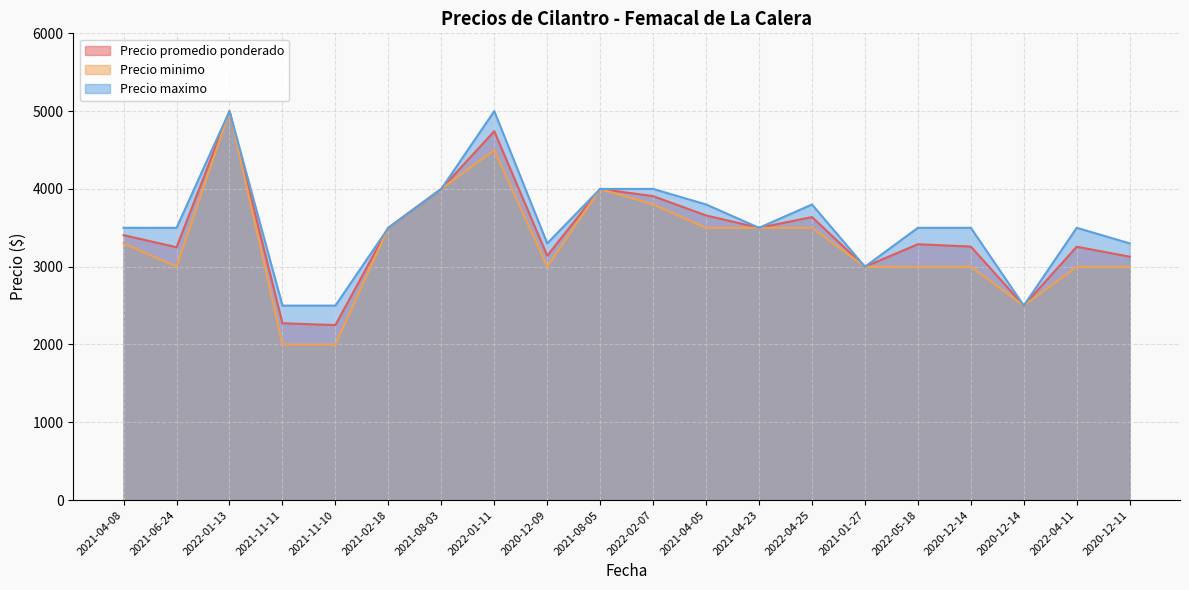

Reading right to left, transcribe all the data shown in this chart.

Precio promedio ponderado: 2020-12-11=3129	2022-04-11=3257	2020-12-14=2500	2020-12-14=3259	2022-05-18=3289	2021-01-27=3000	2022-04-25=3638	2021-04-23=3500	2021-04-05=3659	2022-02-07=3907	2021-08-05=4000	2020-12-09=3141	2022-01-11=4742	2021-08-03=4000	2021-02-18=3500	2021-11-10=2250	2021-11-11=2273	2022-01-13=5000	2021-06-24=3250	2021-04-08=3406
Precio minimo: 2020-12-11=3000	2022-04-11=3000	2020-12-14=2500	2020-12-14=3000	2022-05-18=3000	2021-01-27=3000	2022-04-25=3500	2021-04-23=3500	2021-04-05=3500	2022-02-07=3800	2021-08-05=4000	2020-12-09=3000	2022-01-11=4500	2021-08-03=4000	2021-02-18=3500	2021-11-10=2000	2021-11-11=2000	2022-01-13=5000	2021-06-24=3000	2021-04-08=3300
Precio maximo: 2020-12-11=3300	2022-04-11=3500	2020-12-14=2500	2020-12-14=3500	2022-05-18=3500	2021-01-27=3000	2022-04-25=3800	2021-04-23=3500	2021-04-05=3800	2022-02-07=4000	2021-08-05=4000	2020-12-09=3300	2022-01-11=5000	2021-08-03=4000	2021-02-18=3500	2021-11-10=2500	2021-11-11=2500	2022-01-13=5000	2021-06-24=3500	2021-04-08=3500